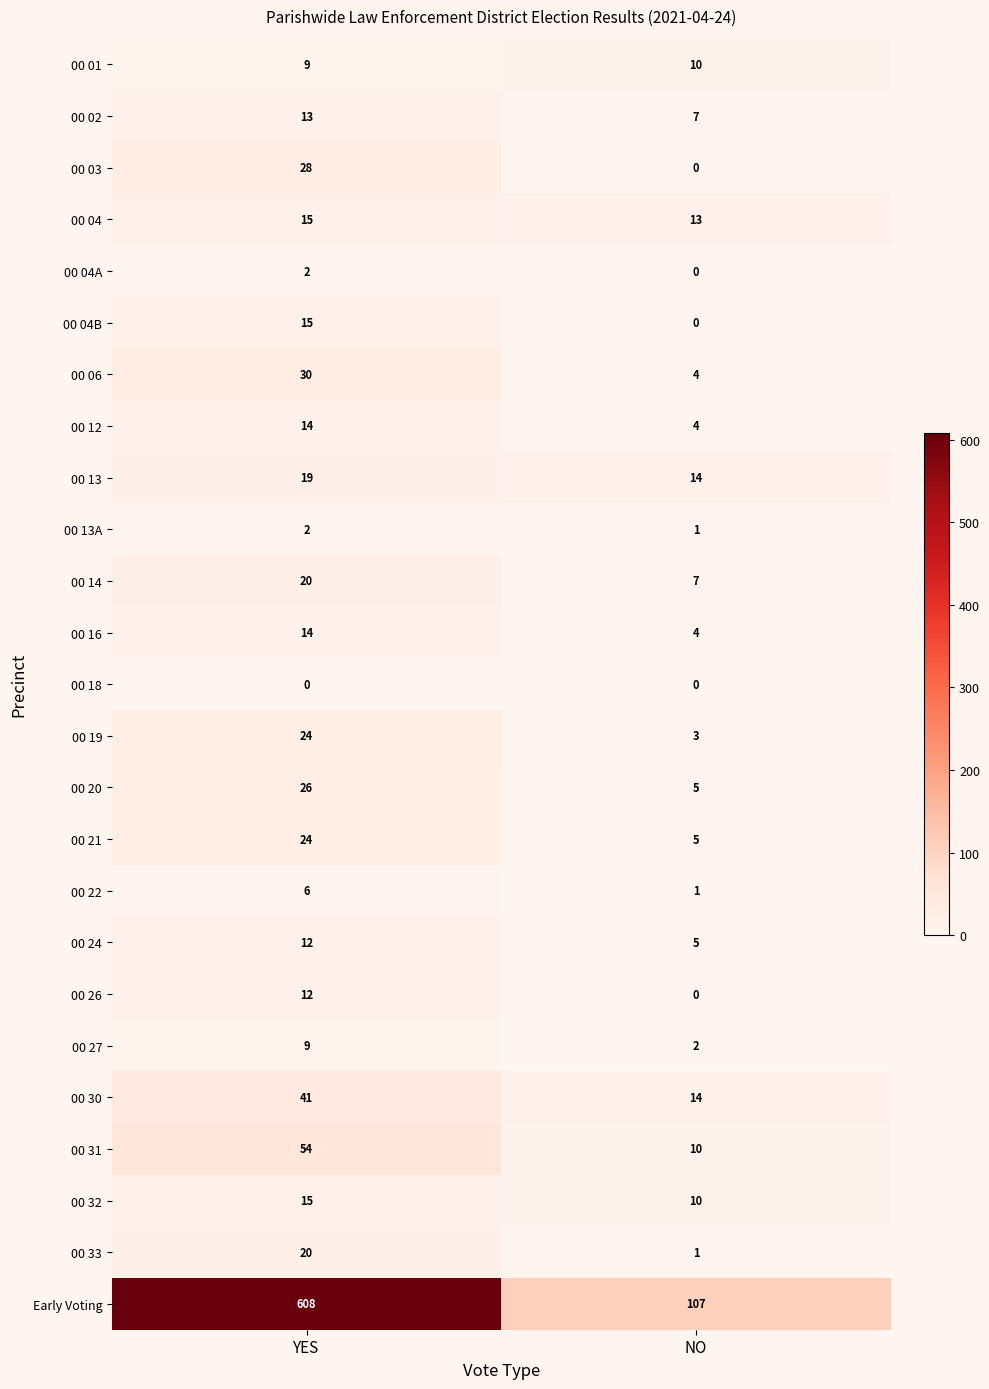

Where is 00 24 nearest to the value 8?

NO